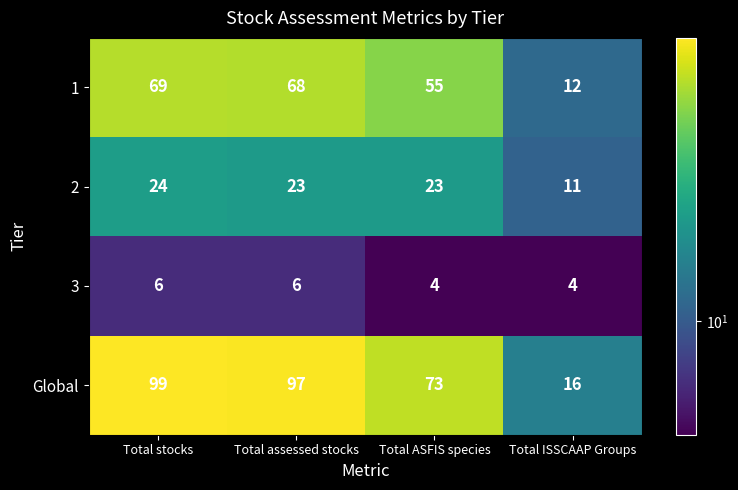

Reading left to right, what are all the values shown in this chart?

1: Total stocks=69	Total assessed stocks=68	Total ASFIS species=55	Total ISSCAAP Groups=12
2: Total stocks=24	Total assessed stocks=23	Total ASFIS species=23	Total ISSCAAP Groups=11
3: Total stocks=6	Total assessed stocks=6	Total ASFIS species=4	Total ISSCAAP Groups=4
Global: Total stocks=99	Total assessed stocks=97	Total ASFIS species=73	Total ISSCAAP Groups=16